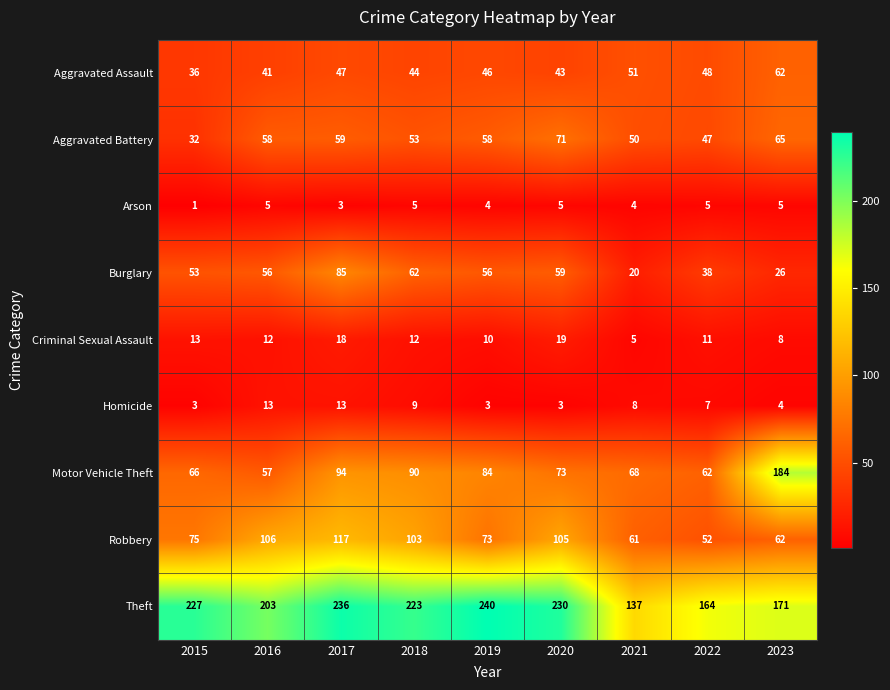

At which category is the sum across all series the highest?

2017